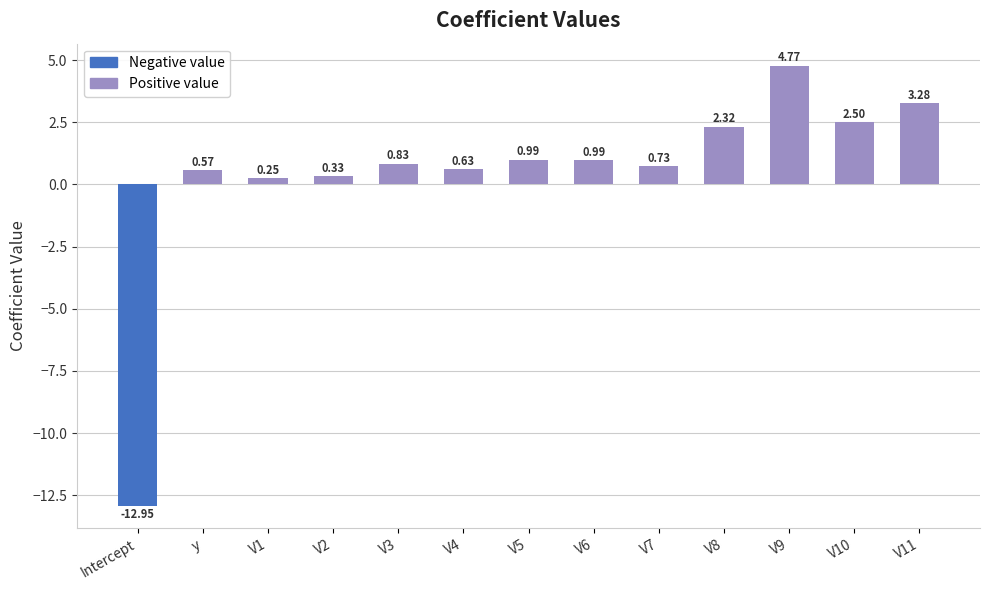

What is the difference between the values at V6 and V3?

0.2